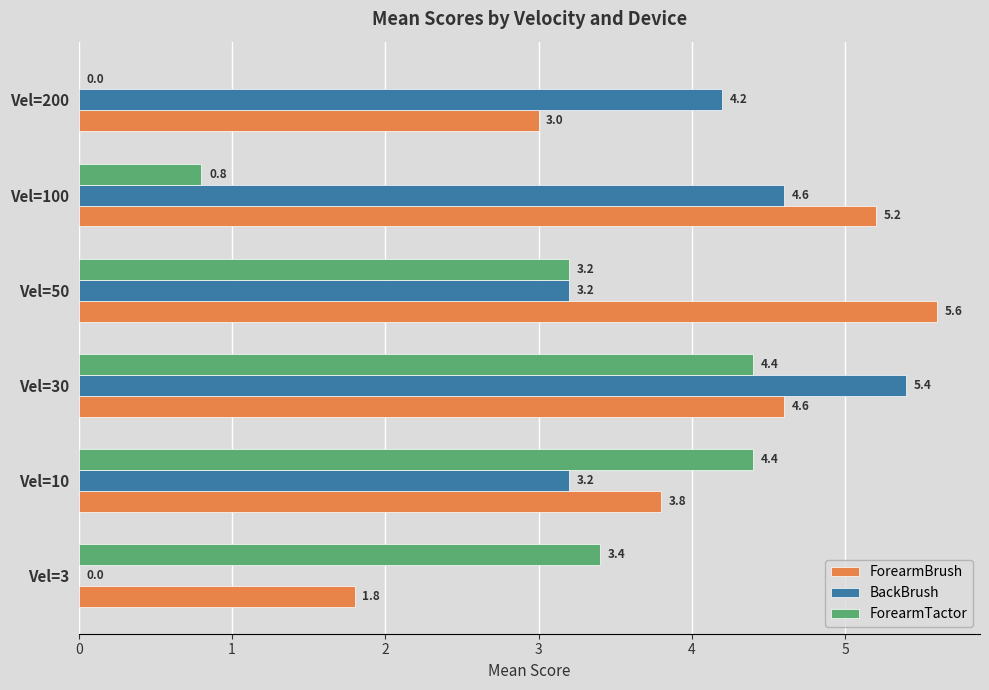

What is the sum of all BackBrush values?

20.6